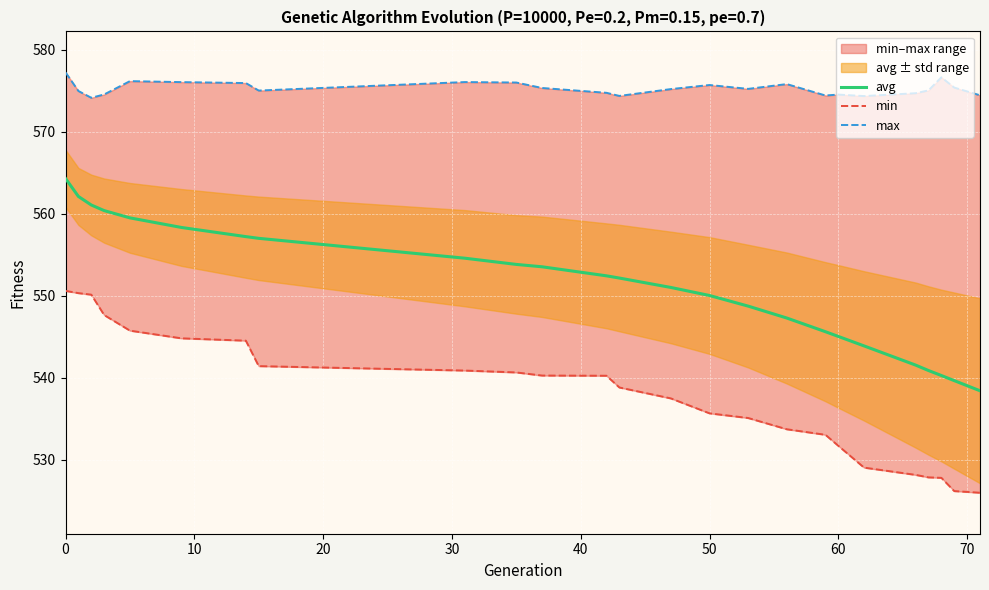

What is the highest value of the avg series?

564.3